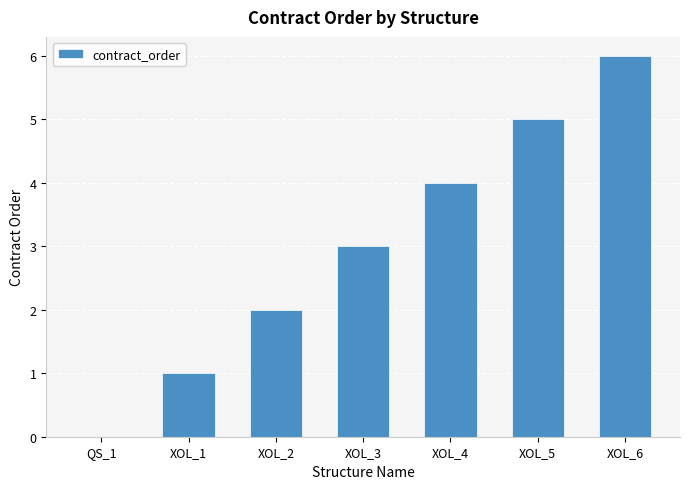

Approximately how many times larger is the value at XOL_2 compared to XOL_1?

2.0